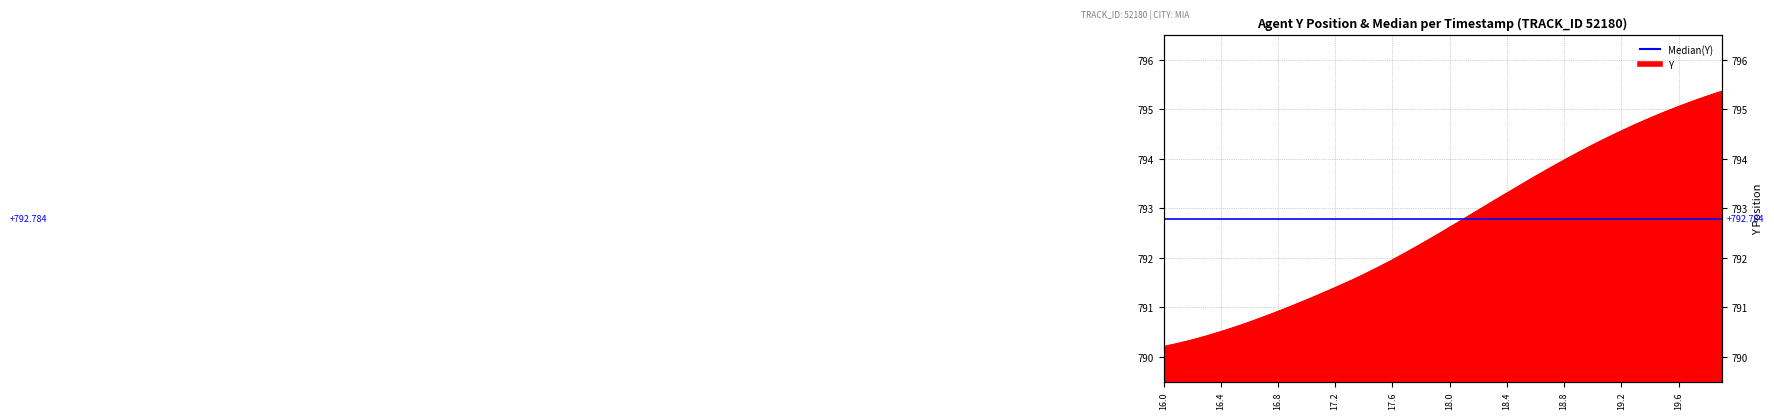

Where does the data first go above 792?

17.7